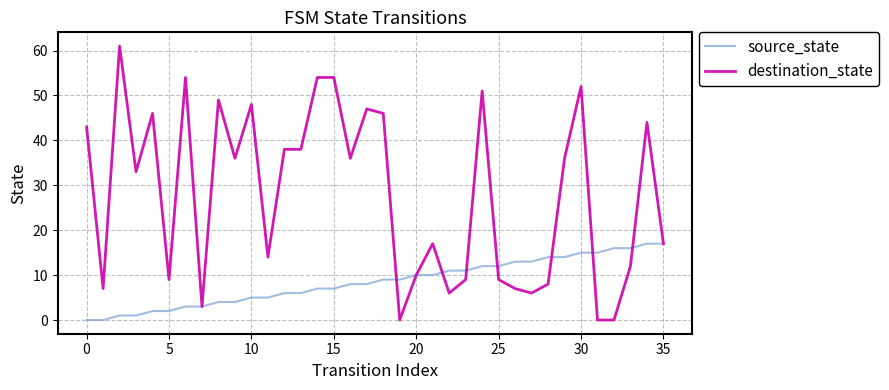

True or false: destination_state and source_state intersect in this chart.

True